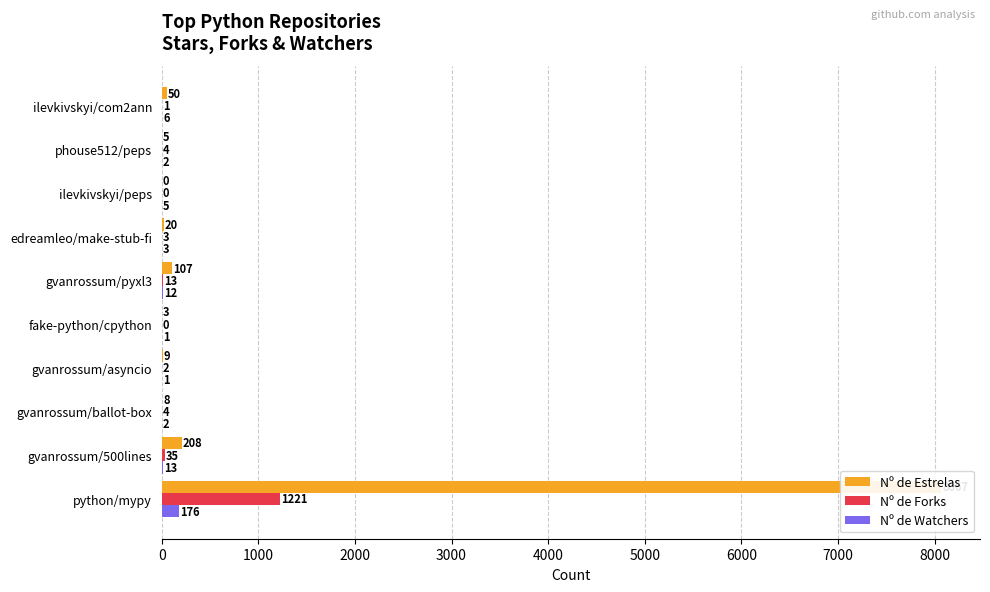

Which series has the widest spread of values?

Nº de Estrelas